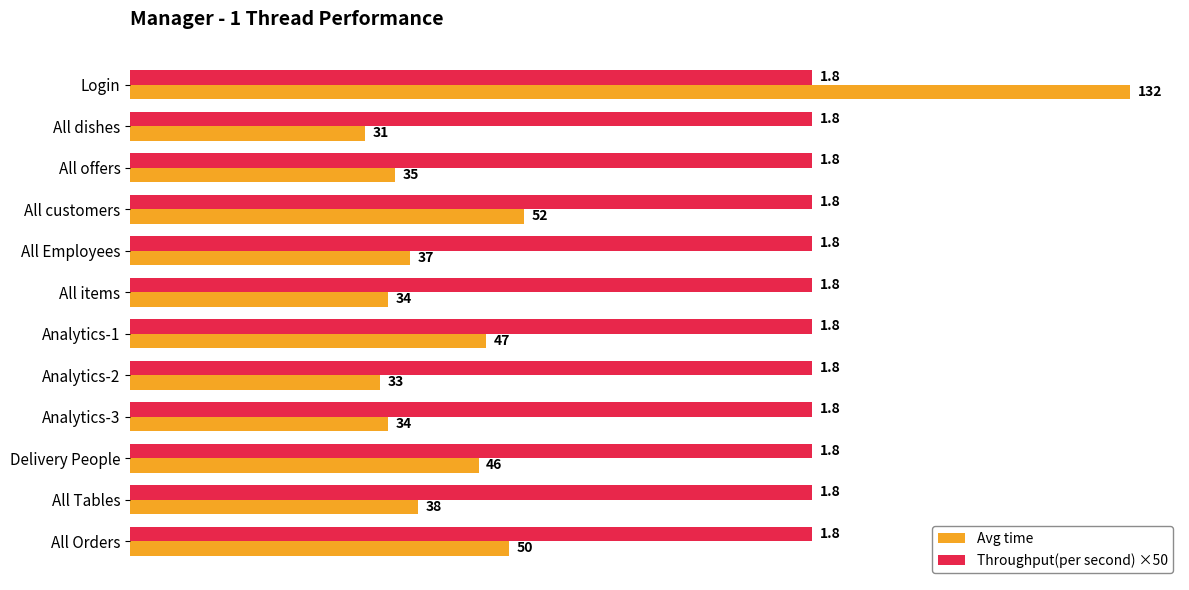

Rank the series by their maximum value, from lowest to highest.

Throughput(per second) ×50, Avg time